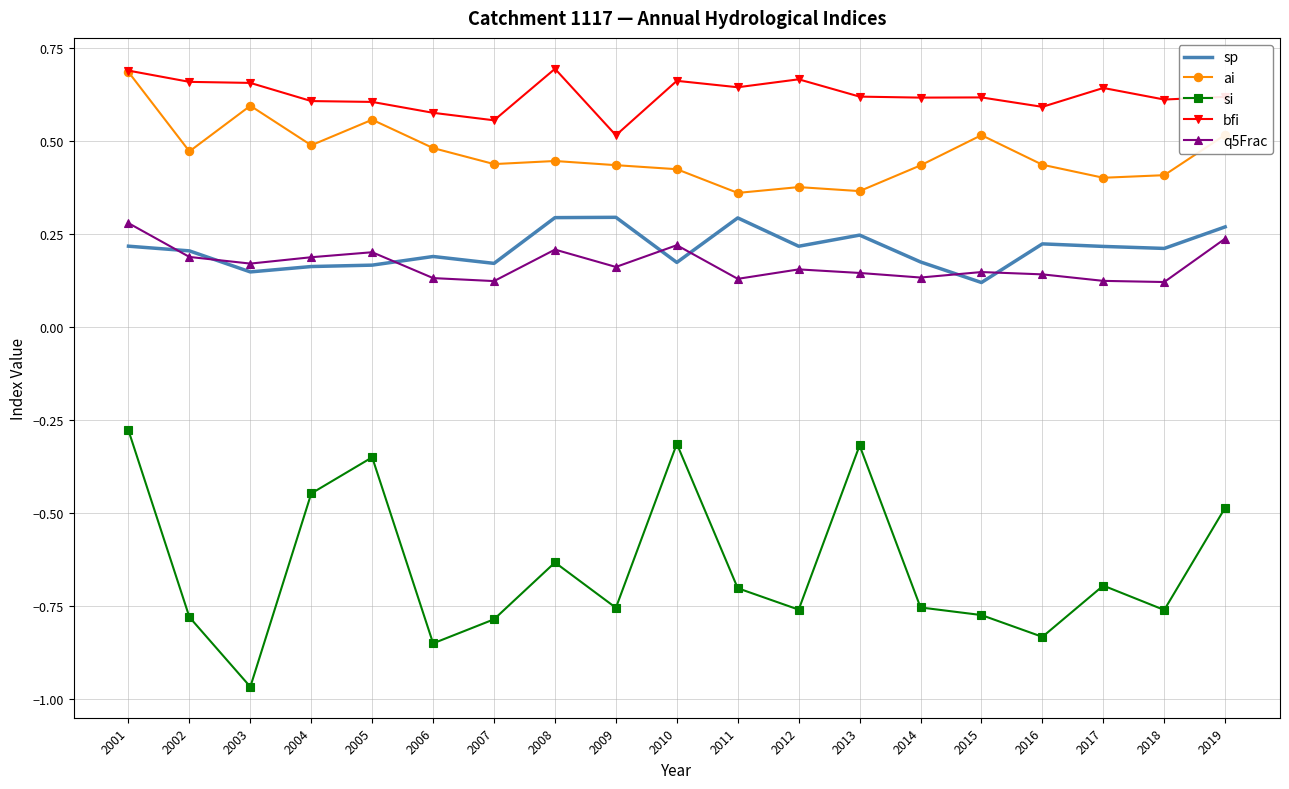

Is it true that q5Frac equals 0.3 at 2012?

False